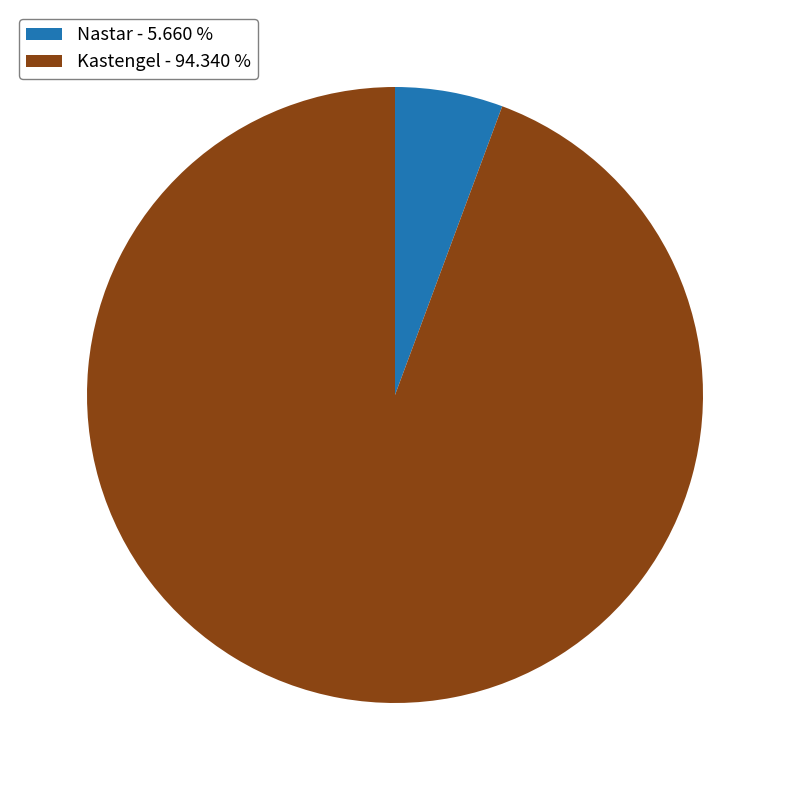

Combined, do Kastengel - 94.340 % and Nastar - 5.660 % account for over 50%?

Yes